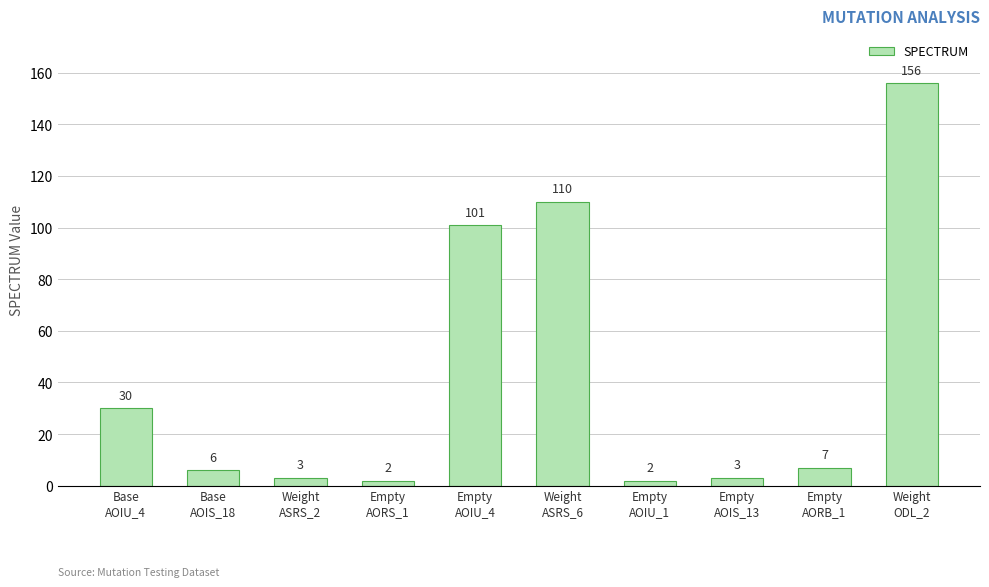

What is the sum of all values?

420